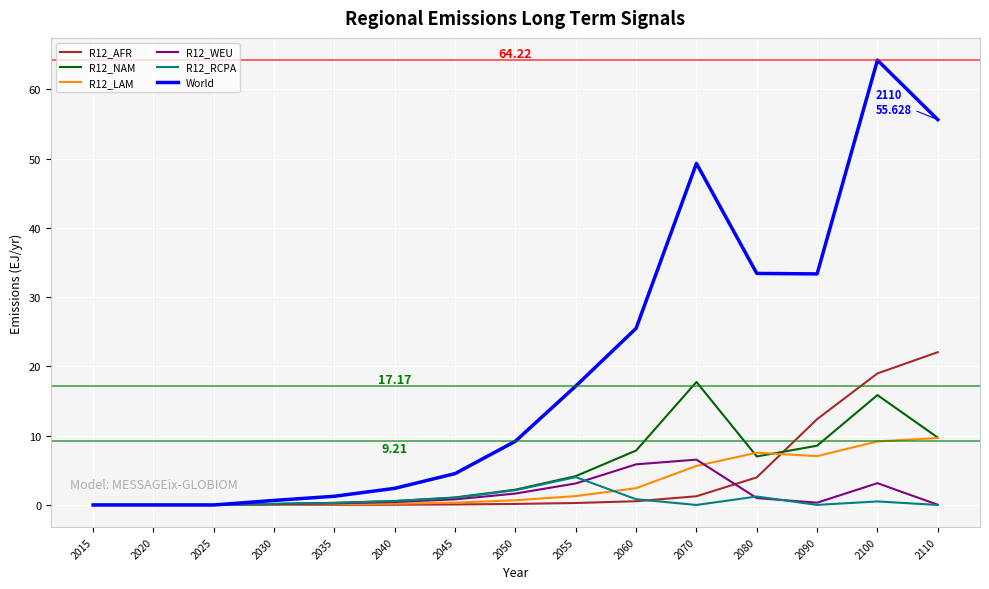

At which category is the sum across all series the highest?

2100